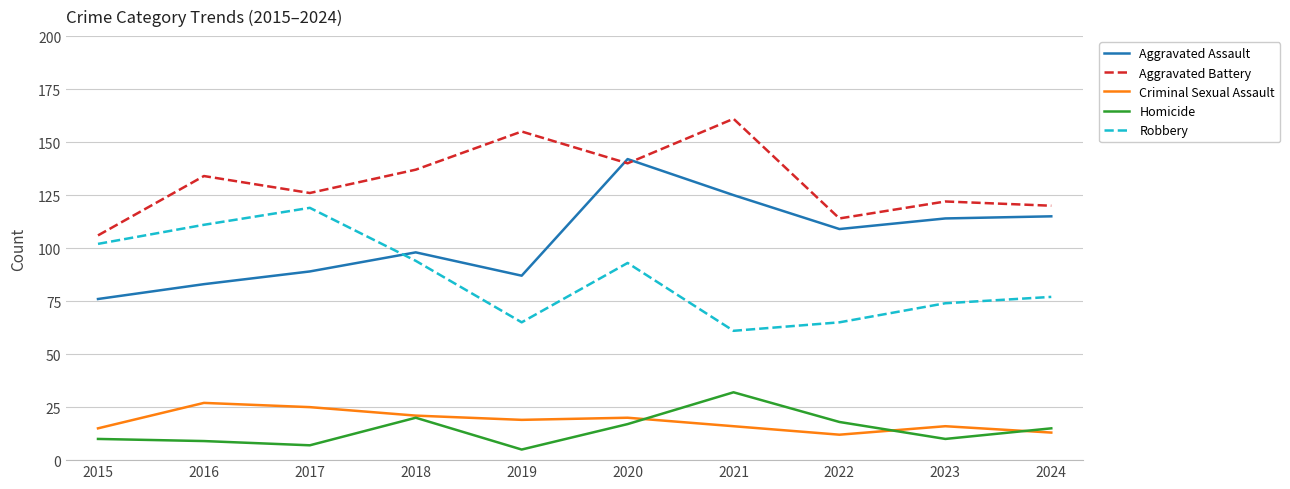

How many intersections are there between Aggravated Assault and Robbery?

1